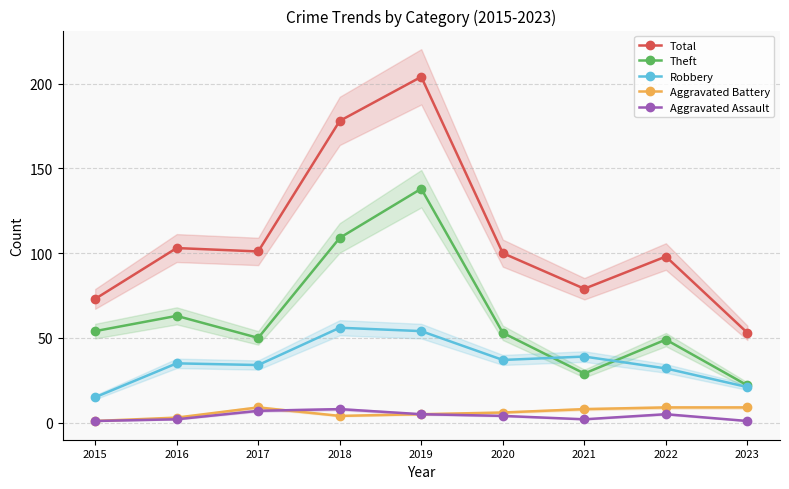

What value does the Total series have at 2017?

101